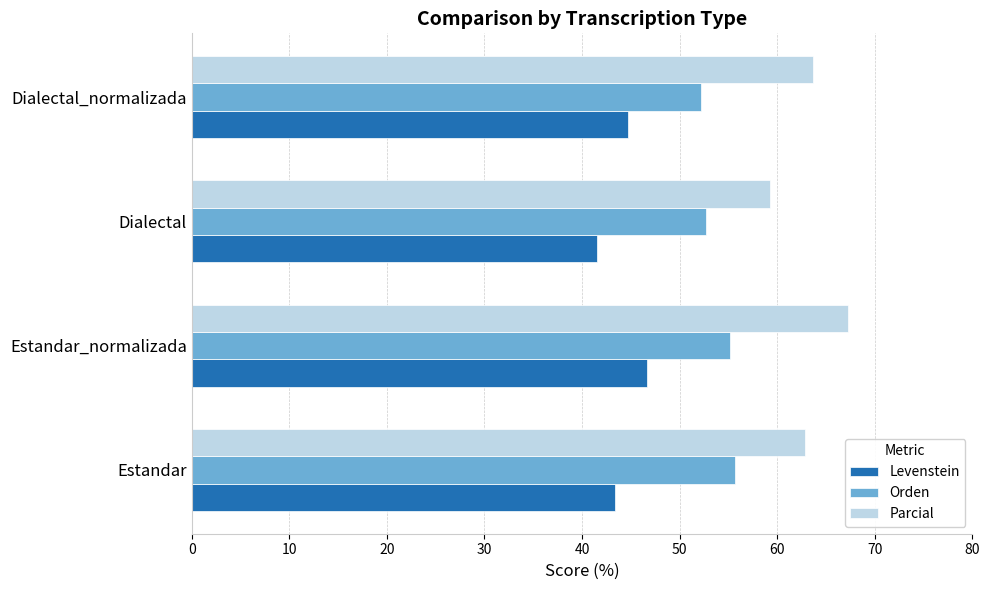

Count the number of data series in this chart.

3